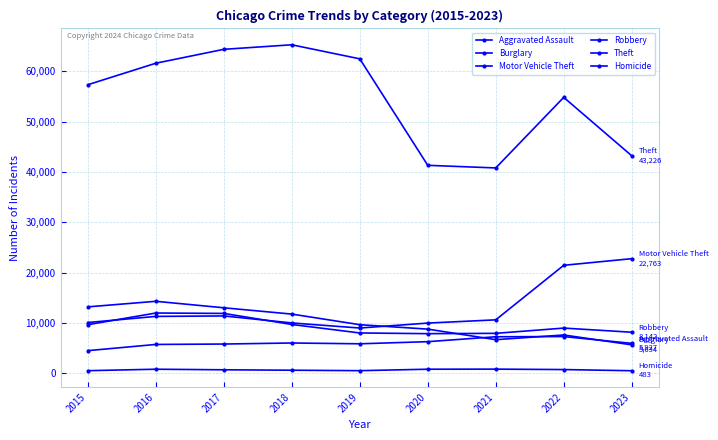

What is the average value of the Robbery series?

9337